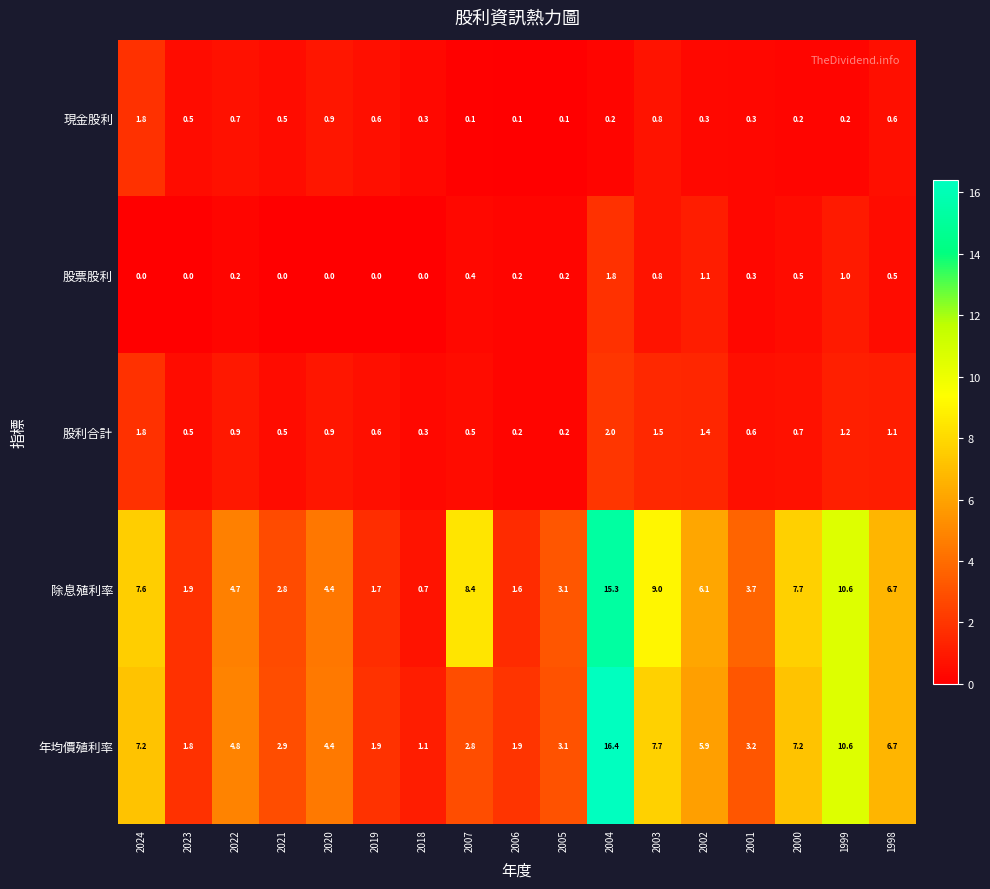

What is the lowest value of the 除息殖利率 series?

0.7